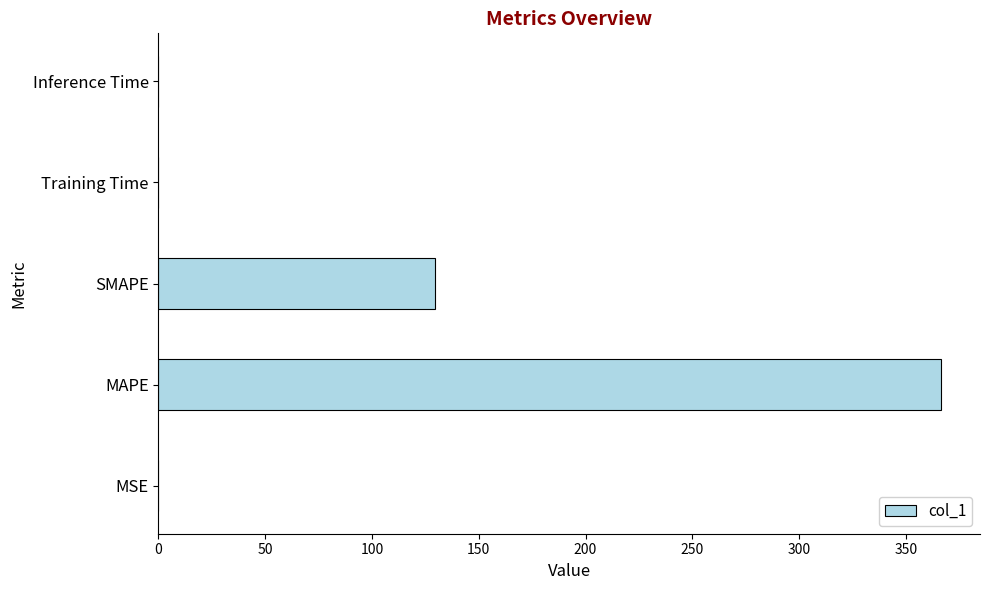

The chart shows a value of 0.0 at MSE. True or false?

True